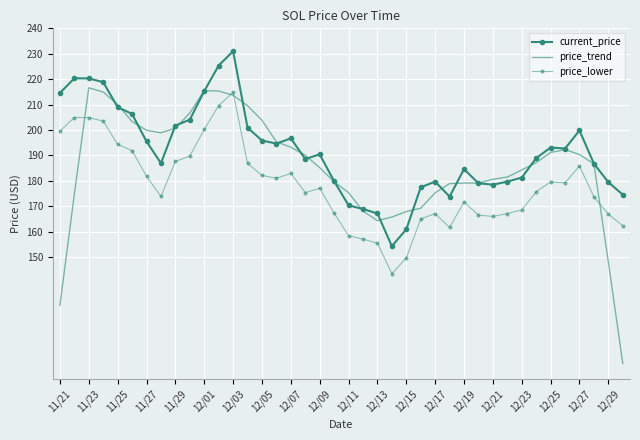

In price_trend, how many points are higher than both neighbors (excluding endpoints)?

3